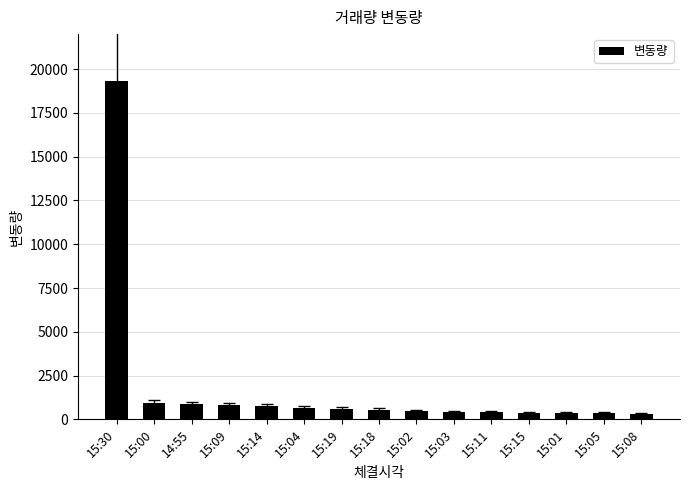

What is the sum of all values?

27229